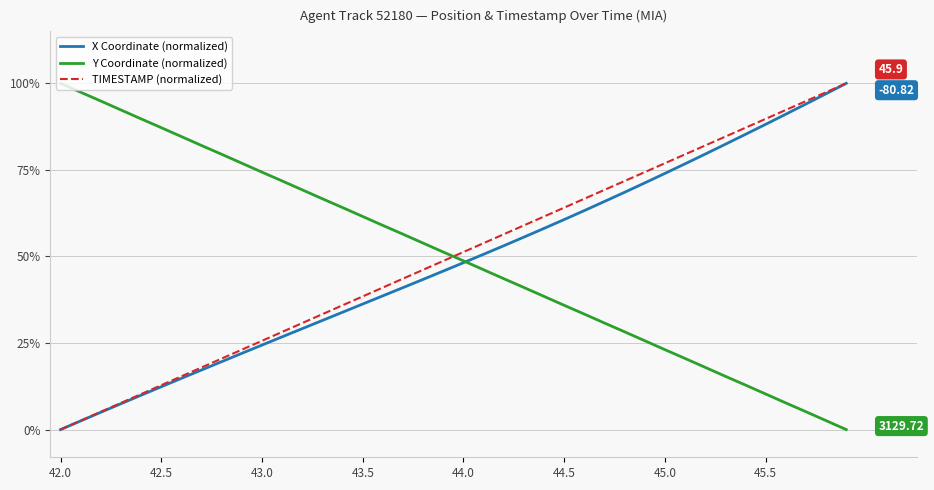

Is this an area chart (filled region under the line)?

No